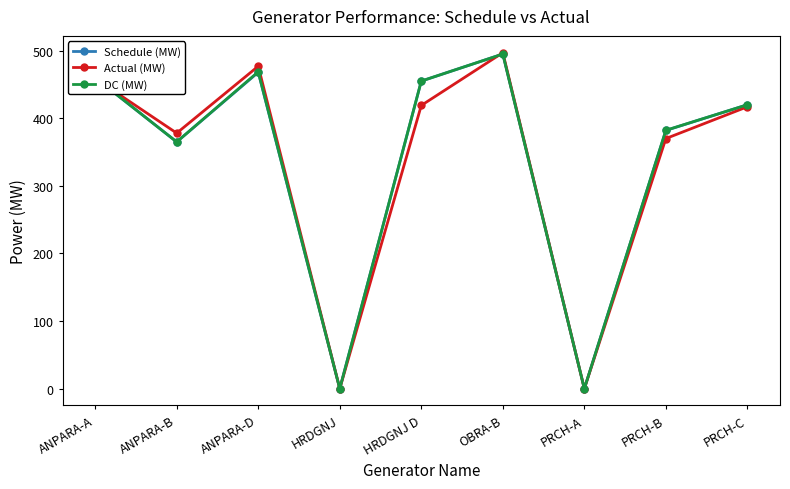

At which label is Schedule (MW) closest to 247?

ANPARA-B